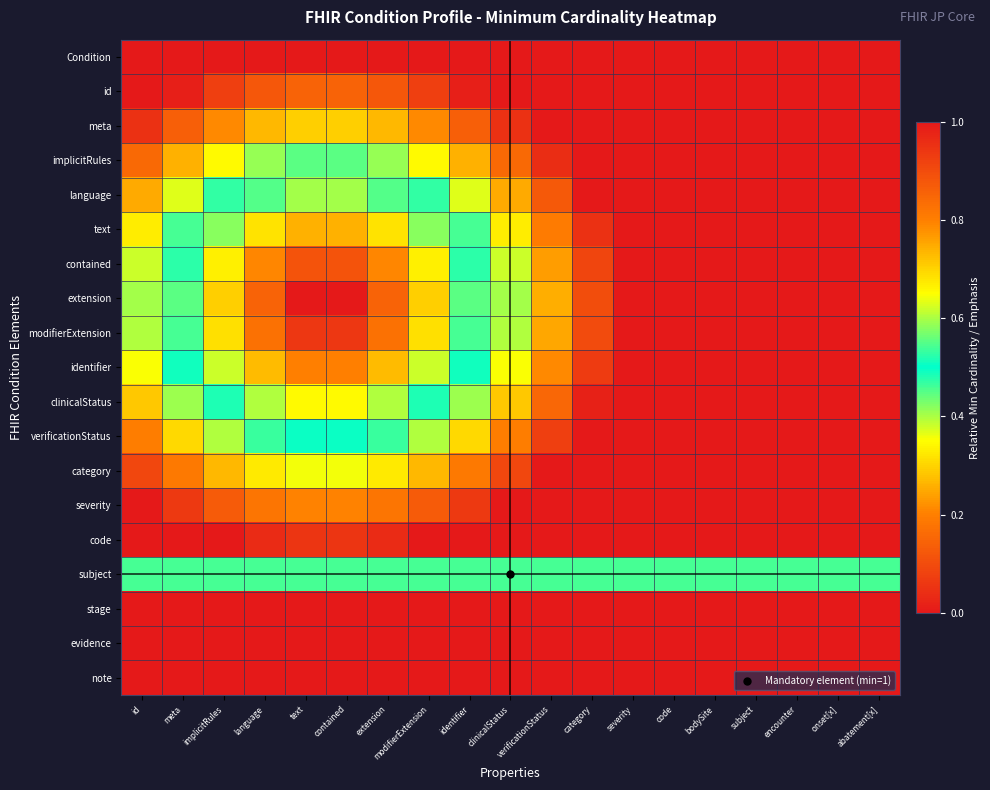

Which series has the largest total across all categories?

subject